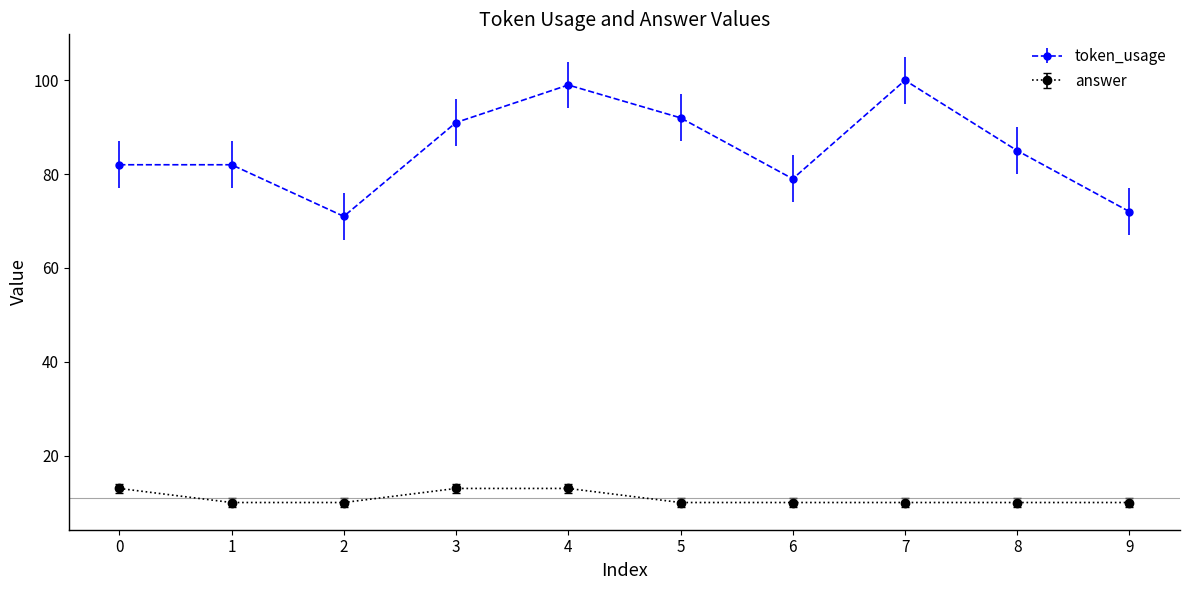

Which series changed the most between 4 and 6?

token_usage